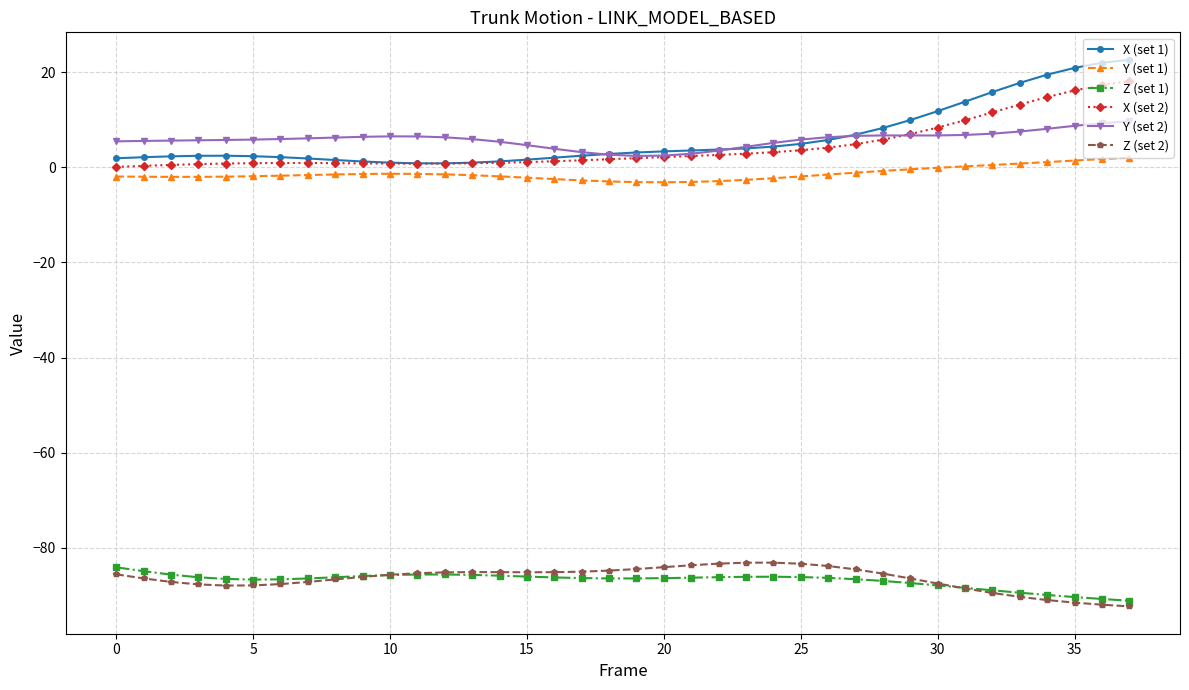

Which series has the widest spread of values?

X (set 1)